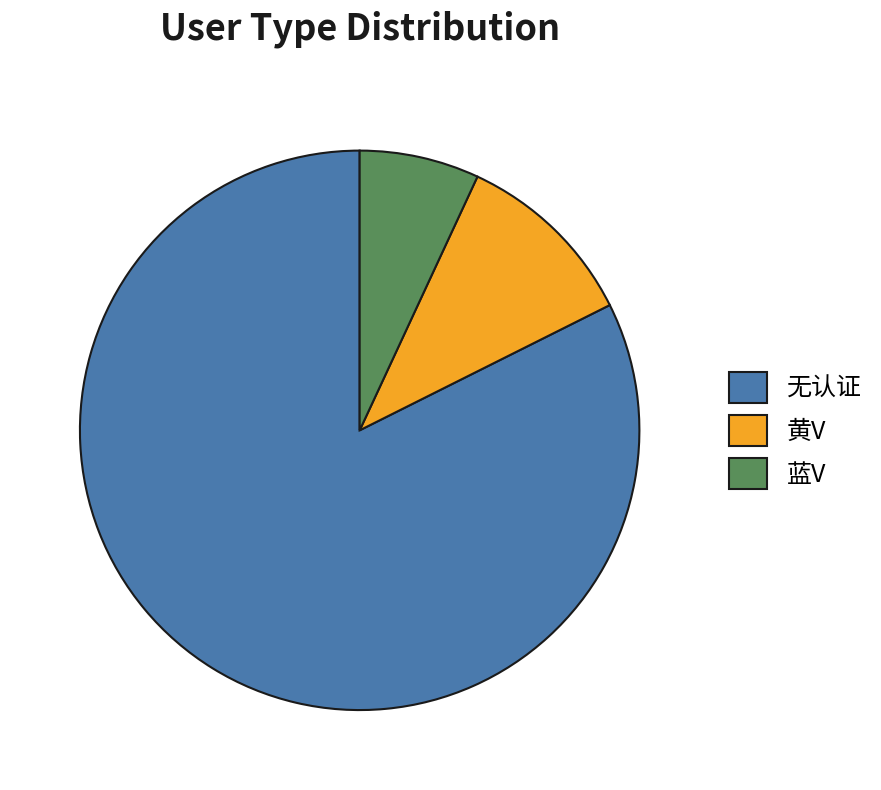

Approximately how many times larger is the value at 蓝V compared to 无认证?

0.1